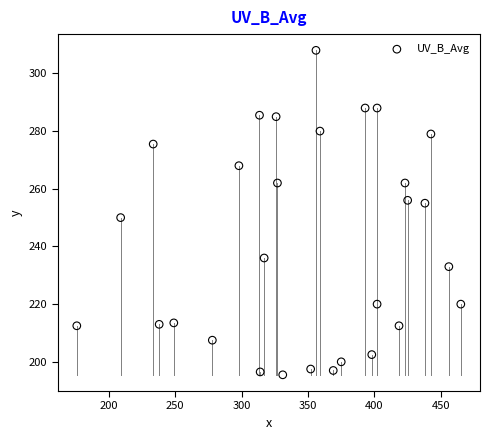

What is the range of Y values (max minus min)?

112.5